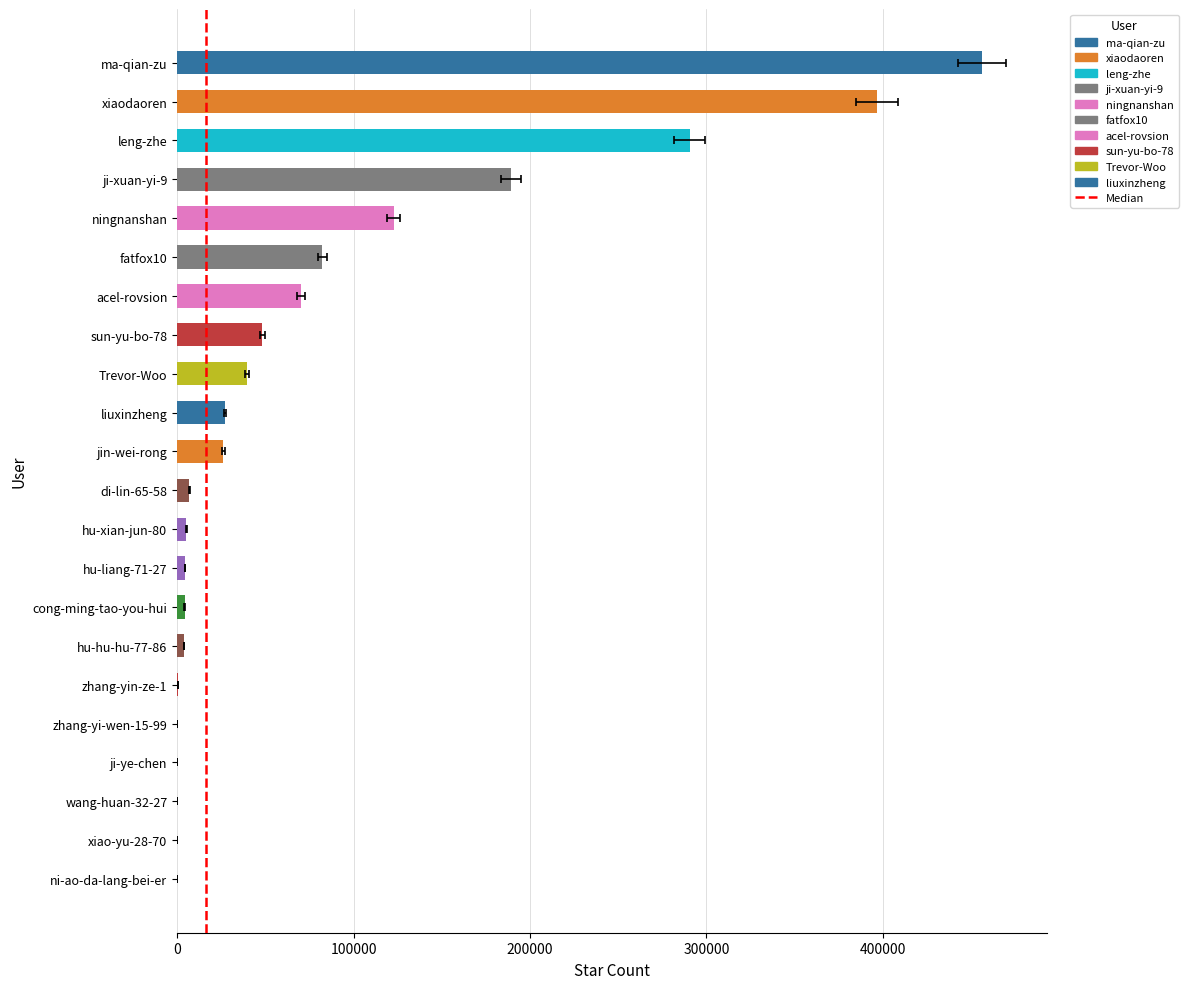

Does the chart contain stacked bars?

No